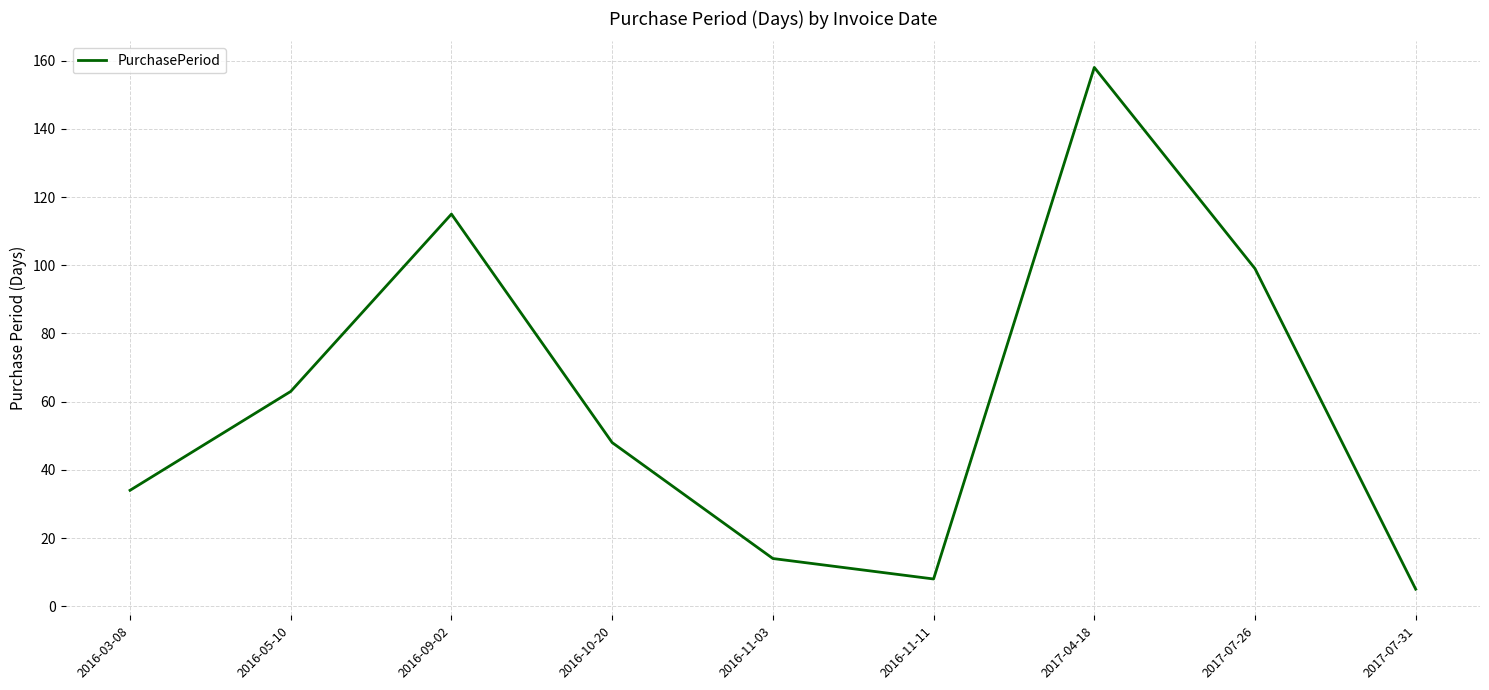

What is the minimum value shown in the chart?

5